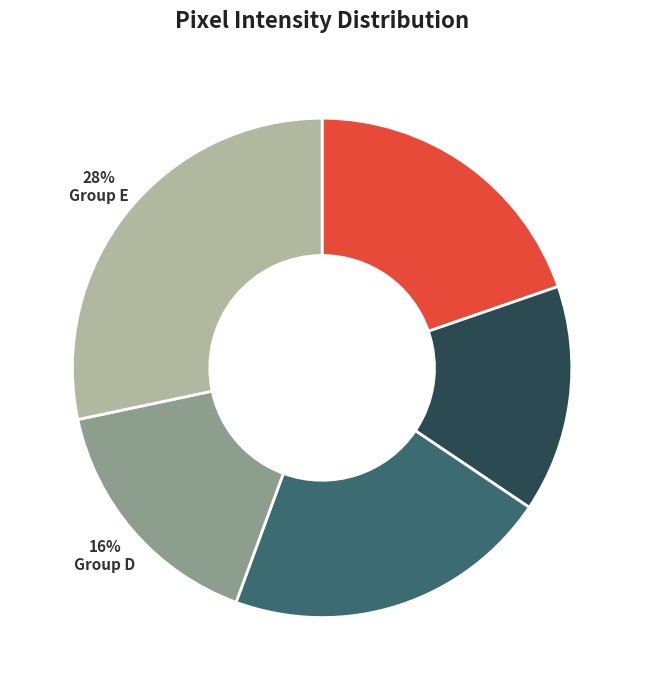

Does any single category account for the majority?

No